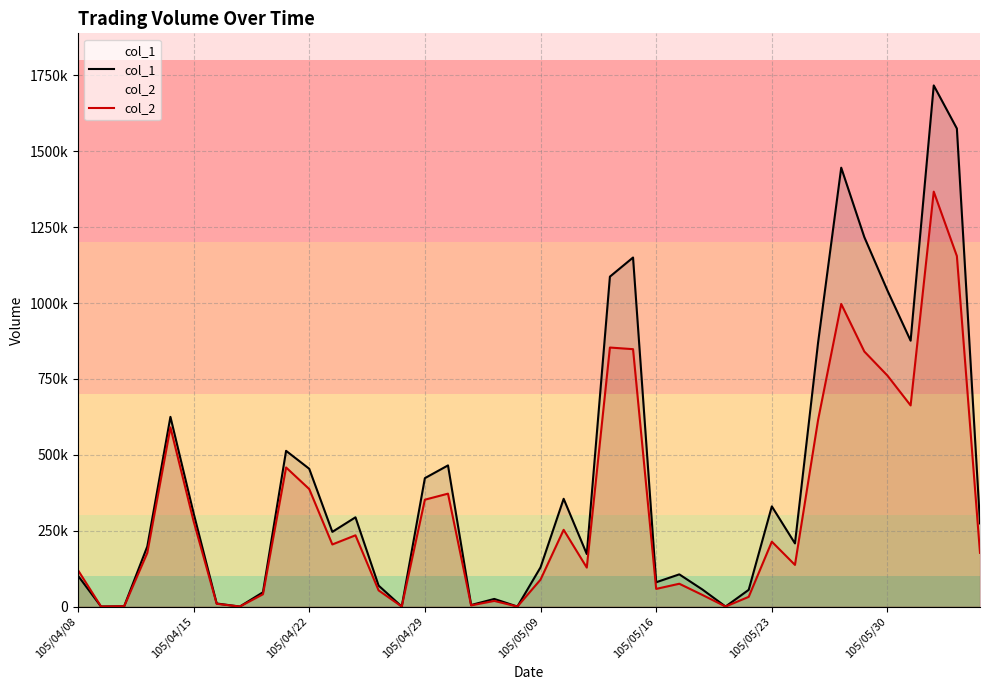

Rank the series by their average value, from highest to lowest.

col_1, col_2